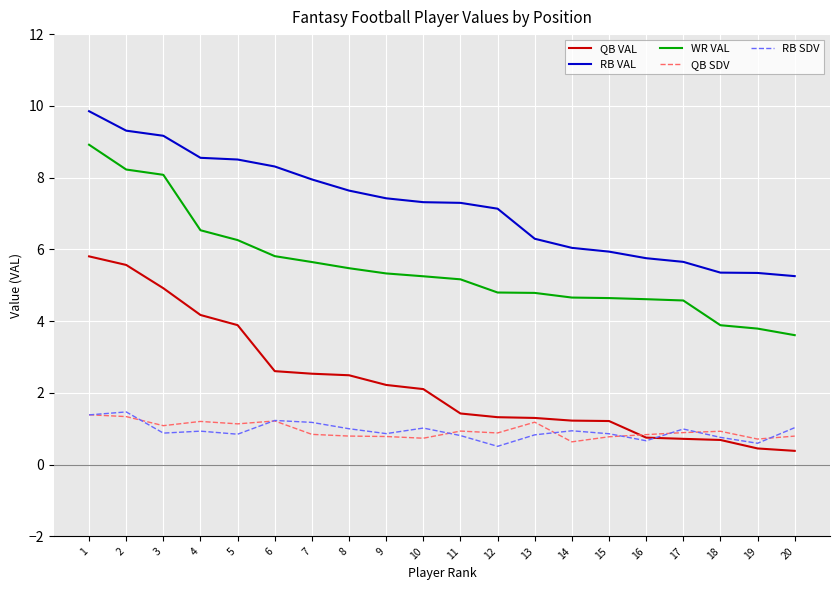

True or false: QB VAL has a value of 1.3 at 16.

False